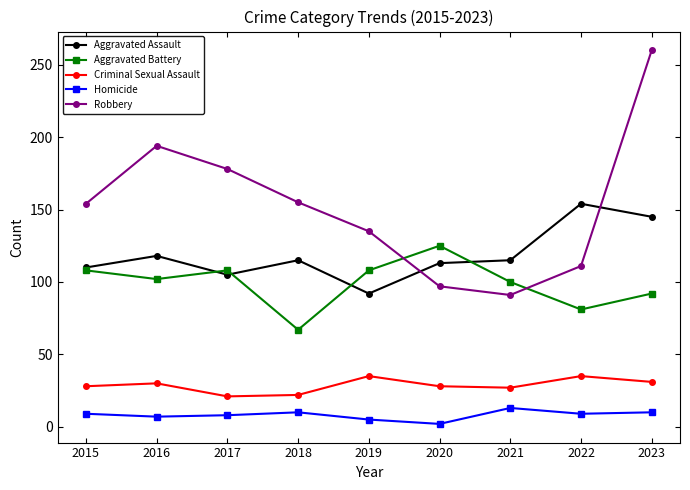

Is the value of Aggravated Assault at 2016 greater than the value of Aggravated Battery at 2015?

Yes